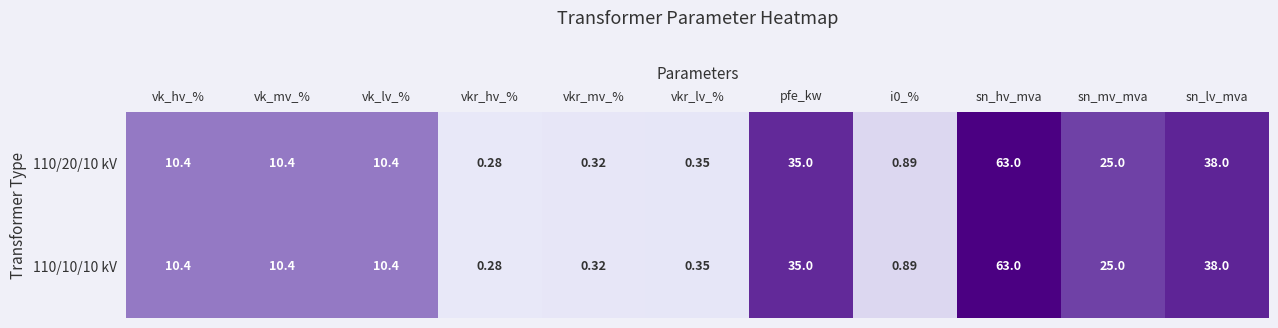

Is the value of 110/20/10 kV at vk_mv_% greater than the value of 110/10/10 kV at sn_mv_mva?

No